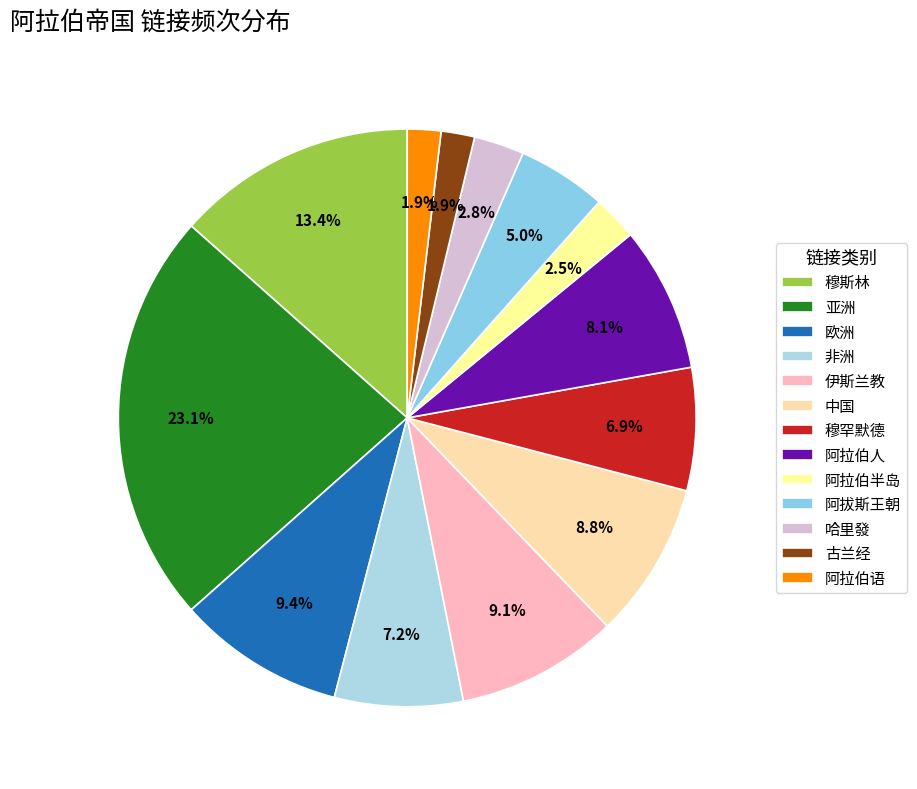

Does 古兰经 represent more than half of the total?

No